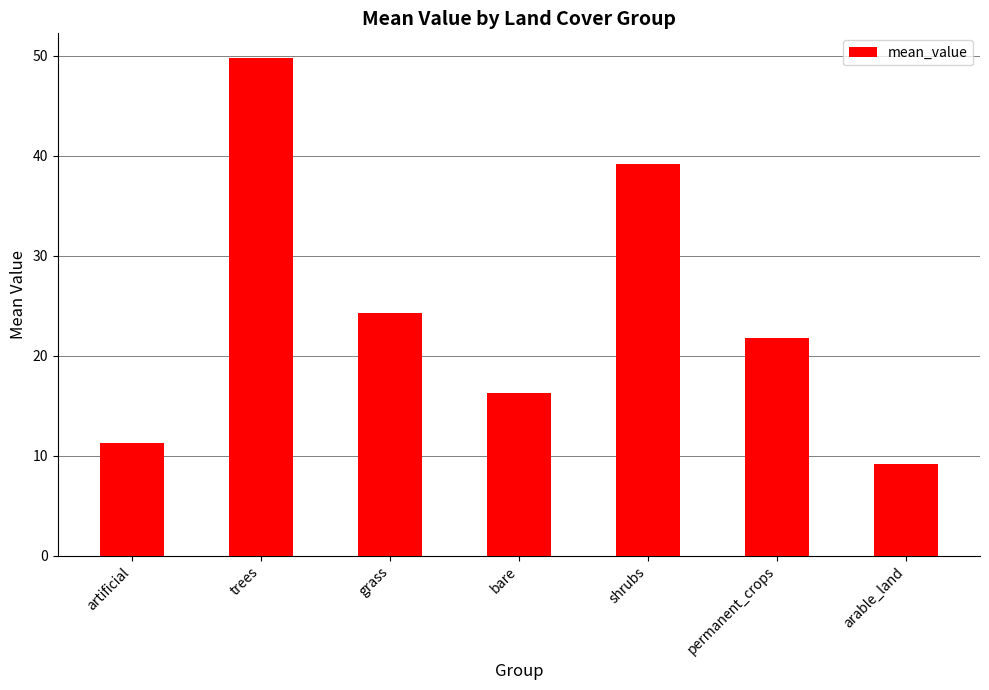

Which label corresponds to the largest value in the chart?

trees